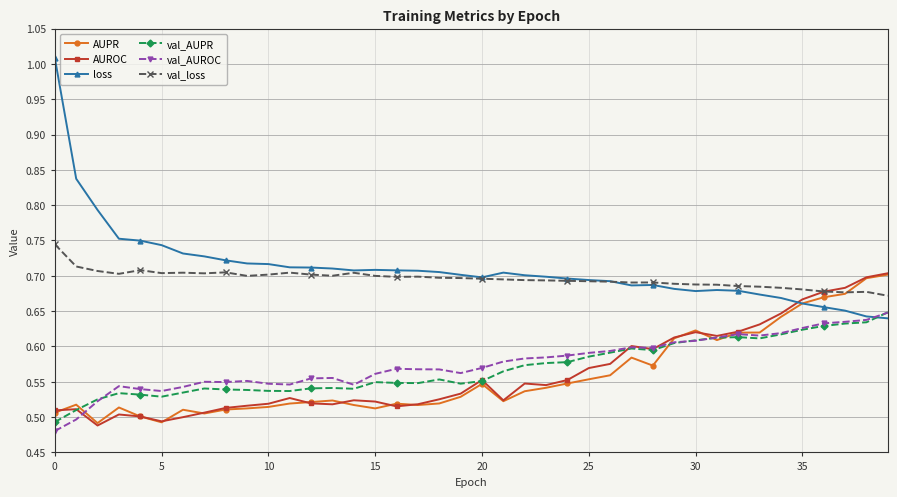

True or false: val_AUROC and val_AUPR intersect in this chart.

True